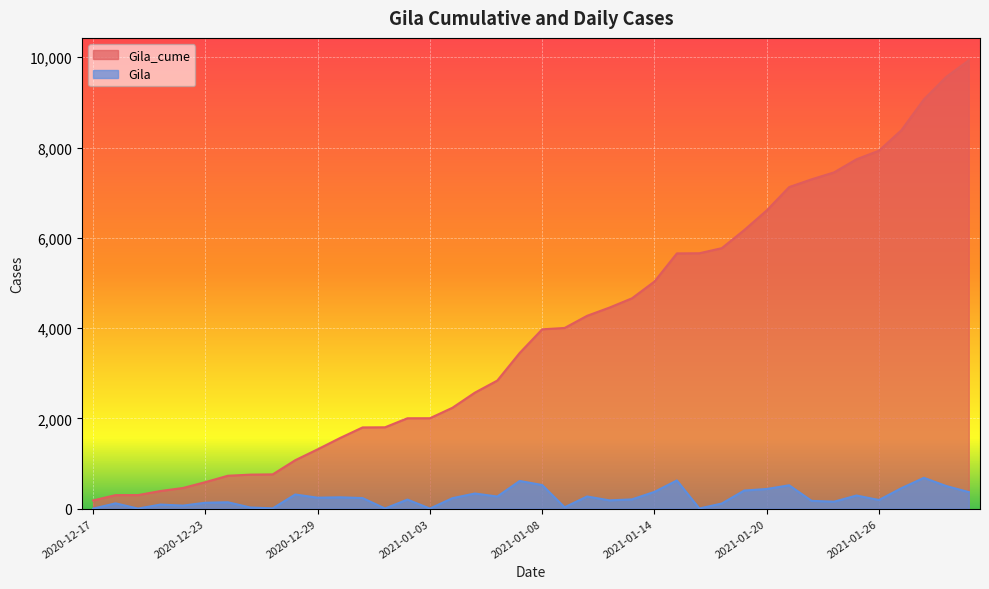

True or false: Gila_cume and Gila intersect in this chart.

False